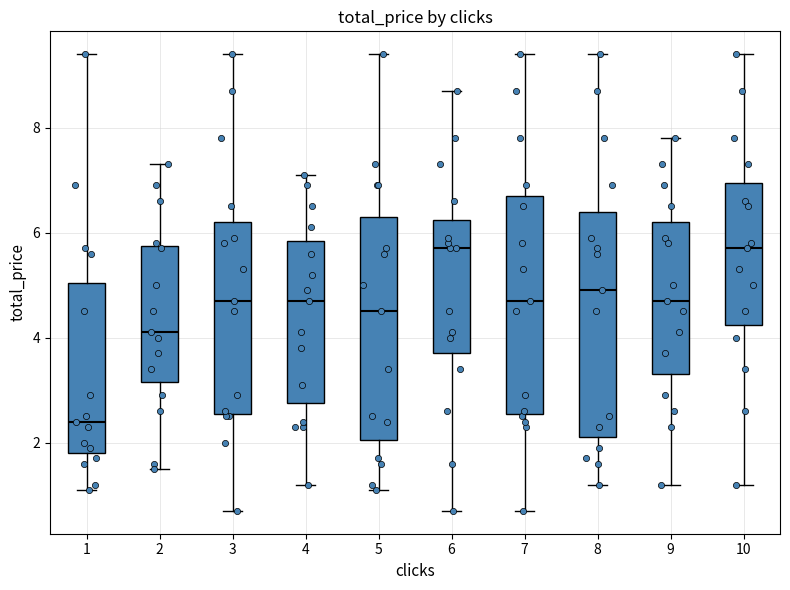

Reading left to right, read every box against the y-axis: the position of its median line, the range the box covers, and the ends of its whiskers. The values are not printed on the chart, so give them approximately, as read against the axis.

1: median 2.4, box 1.8 to 5.0, whiskers 1.2 to 9.4
2: median 4.2, box 3.2 to 5.8, whiskers 1.6 to 7.4
3: median 4.8, box 2.6 to 6.2, whiskers 0.8 to 9.4
4: median 4.8, box 2.8 to 5.8, whiskers 1.2 to 7.2
5: median 4.6, box 2.0 to 6.4, whiskers 1.2 to 9.4
6: median 5.8, box 3.8 to 6.2, whiskers 0.8 to 8.8
7: median 4.8, box 2.6 to 6.8, whiskers 0.8 to 9.4
8: median 5.0, box 2.2 to 6.4, whiskers 1.2 to 9.4
9: median 4.8, box 3.4 to 6.2, whiskers 1.2 to 7.8
10: median 5.8, box 4.2 to 7.0, whiskers 1.2 to 9.4